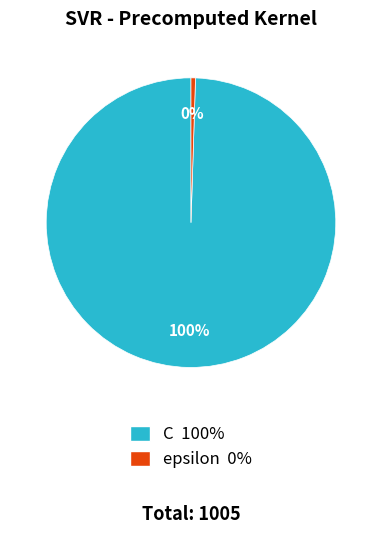

Does epsilon represent more than half of the total?

No